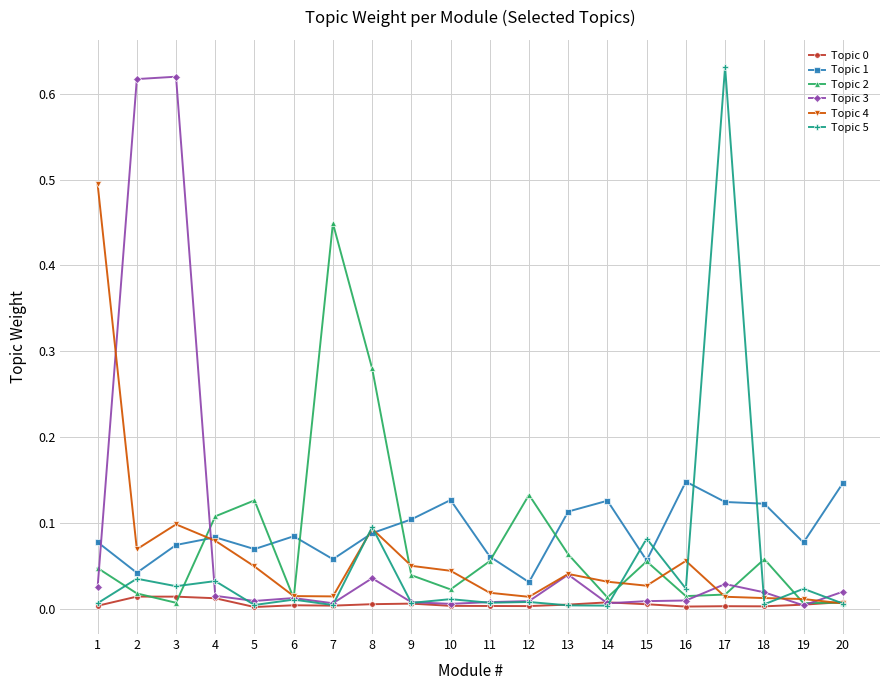

True or false: Topic 3 has a value of 0.0 at 9.

True